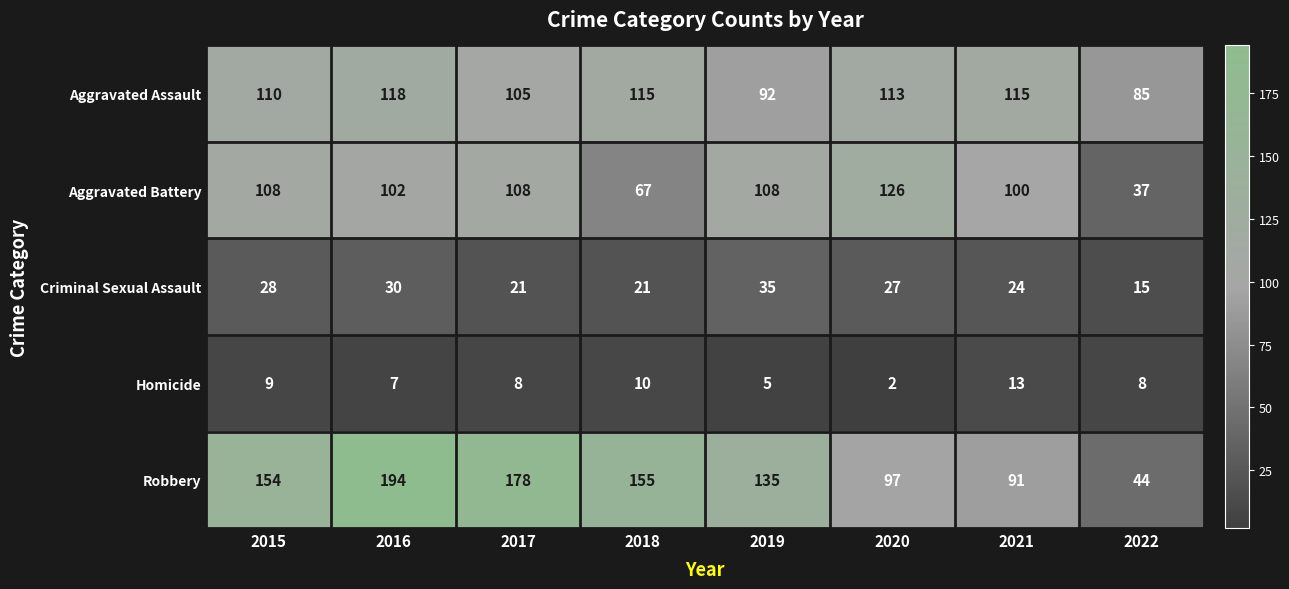

Between 2016 and 2019, which series saw the biggest shift?

Robbery